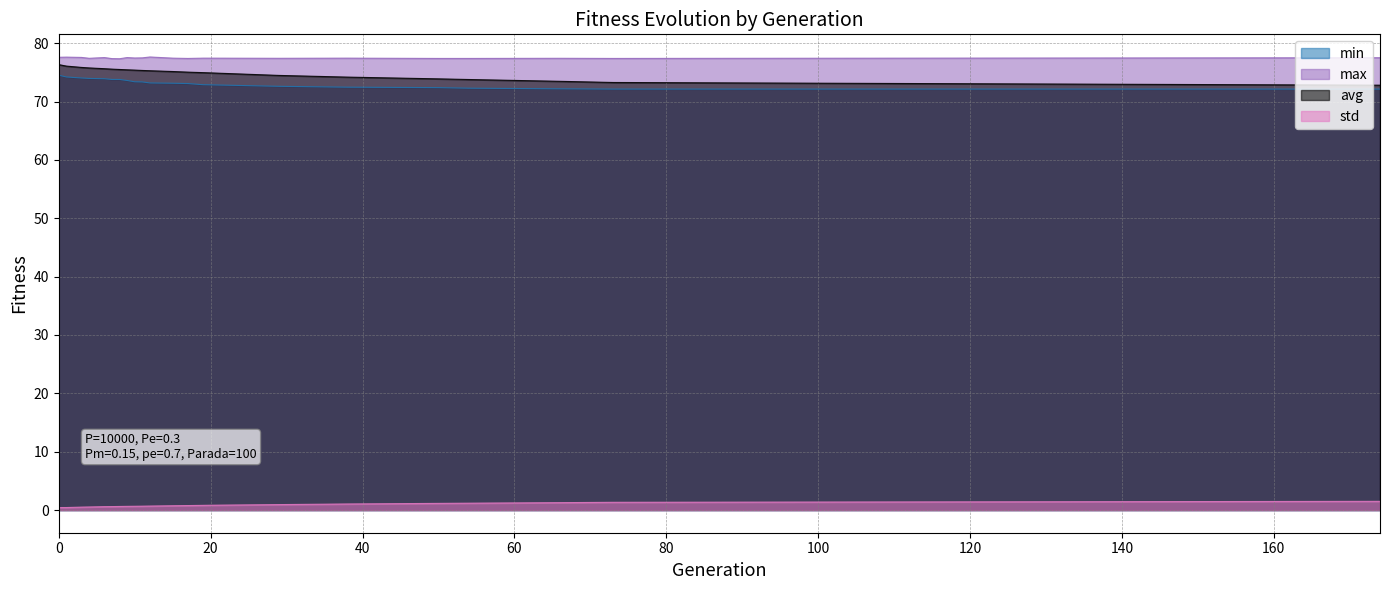

What are all the series names shown in the legend?

min, max, avg, std